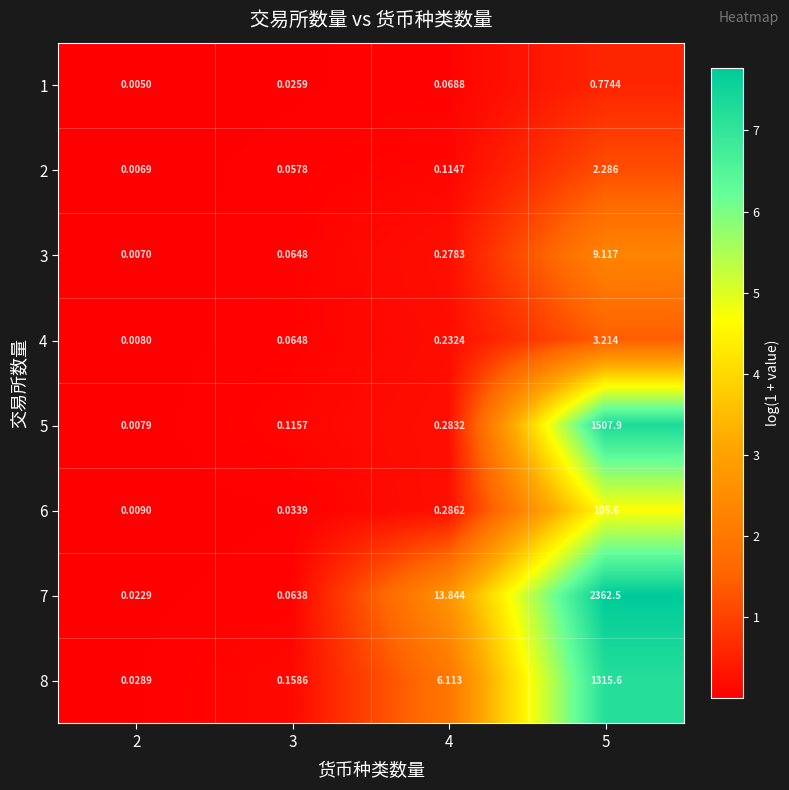

Which series has the largest range (max minus min)?

7